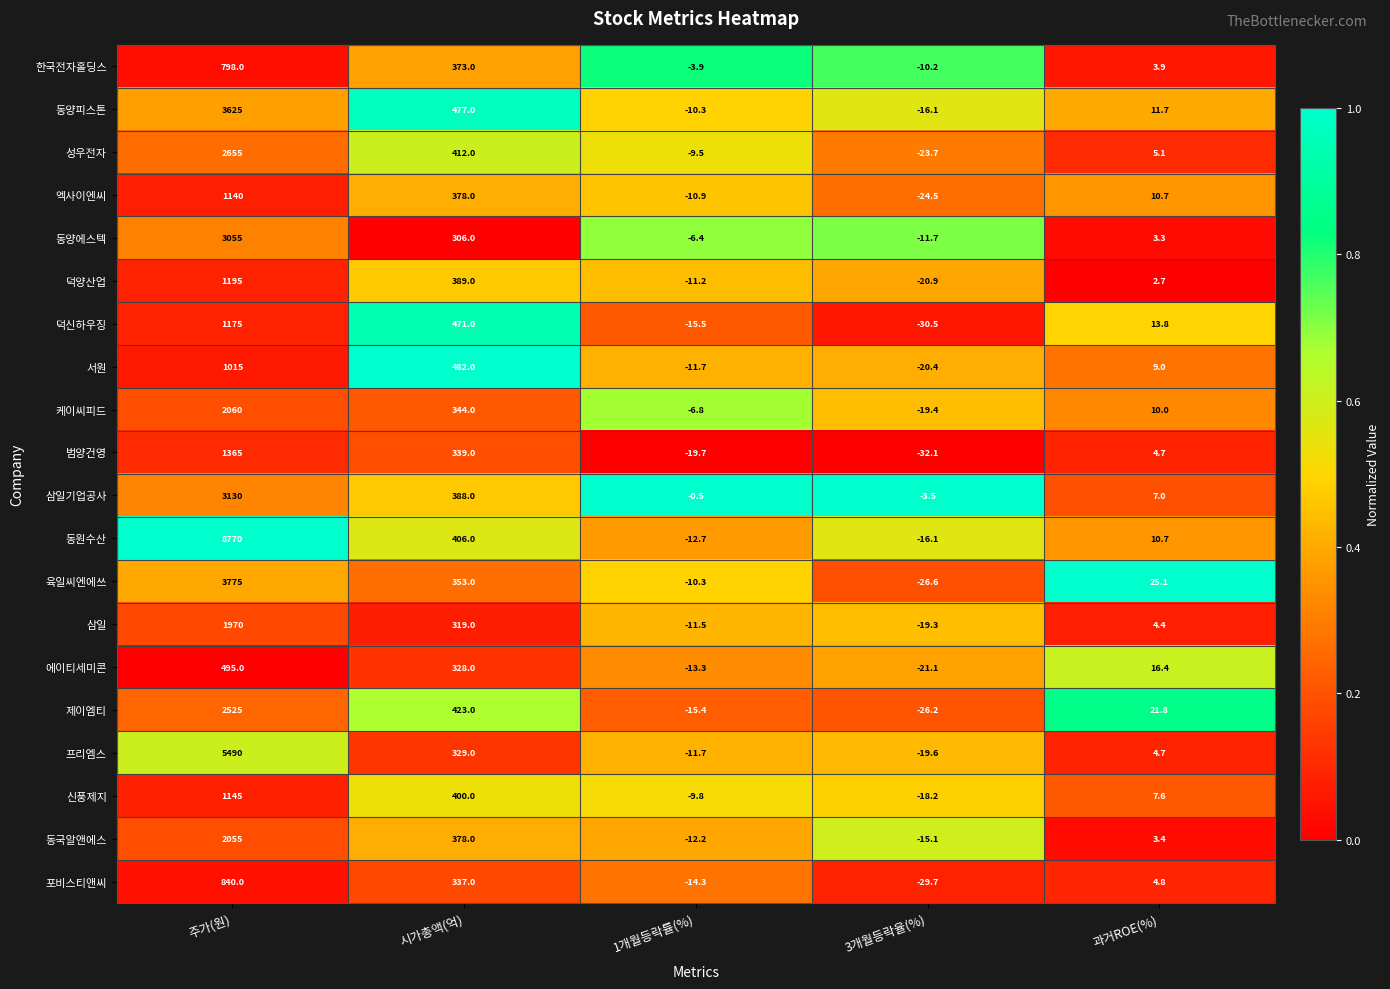

Which label corresponds to the smallest value in the chart?

3개월등락율(%)